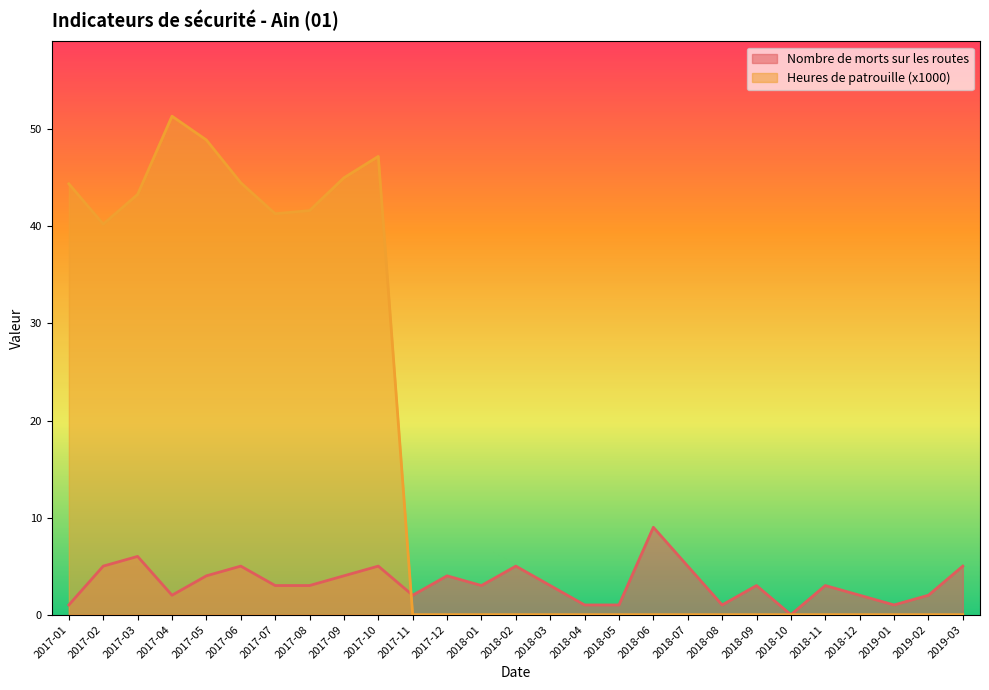

Where do Nombre de morts sur les routes and Heures de patrouille (x1000) first cross each other?

2017-10 and 2017-11